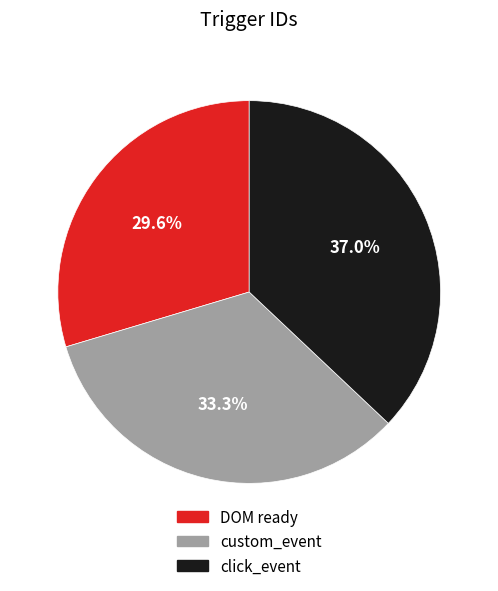

To the nearest percent, what portion does DOM ready represent?

30%